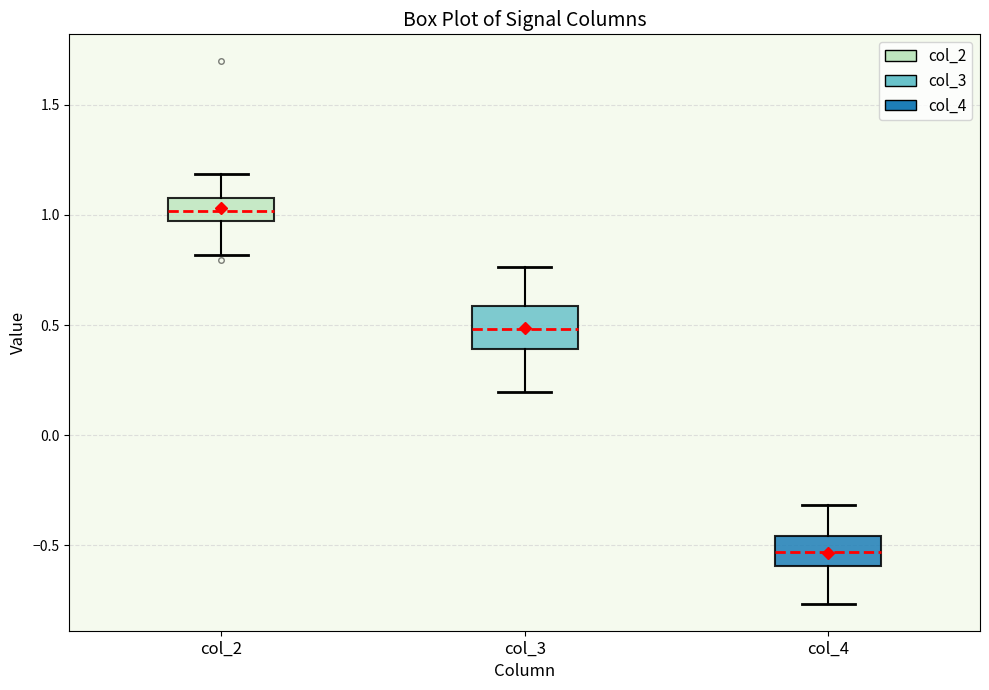

Comparing the boxes themselves (not the whiskers), which one is the tallest?

col_3